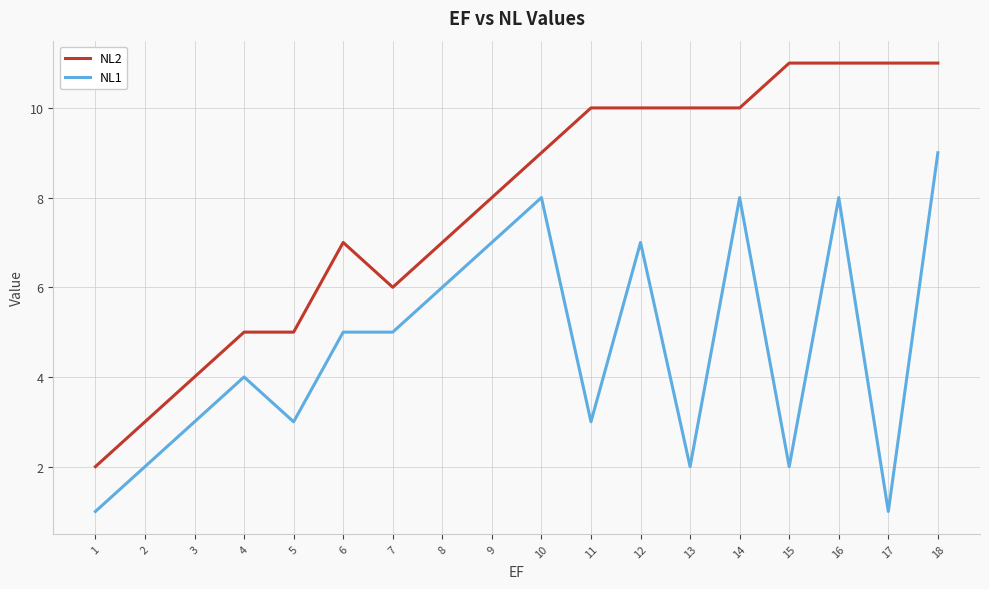

At which category is the sum across all series the highest?

18